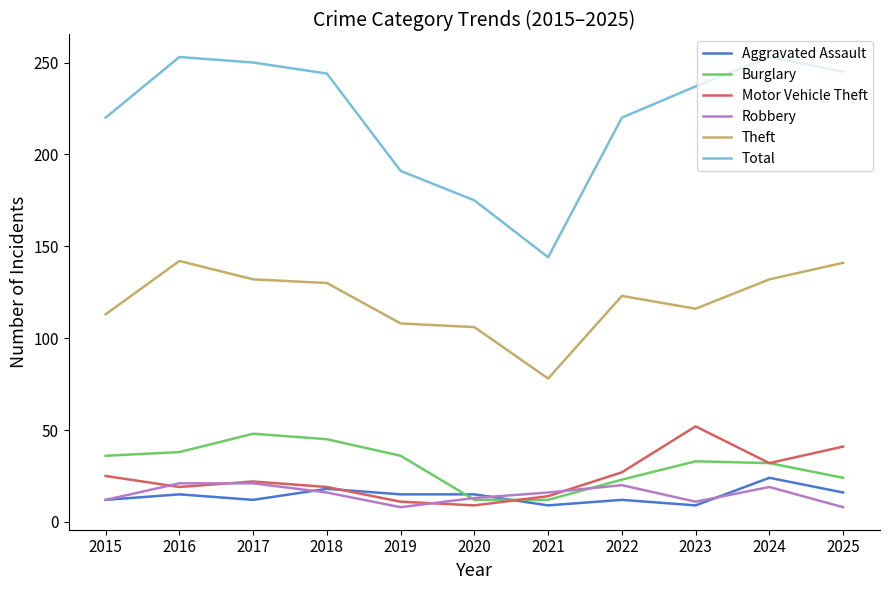

Which series has the largest total across all categories?

Total